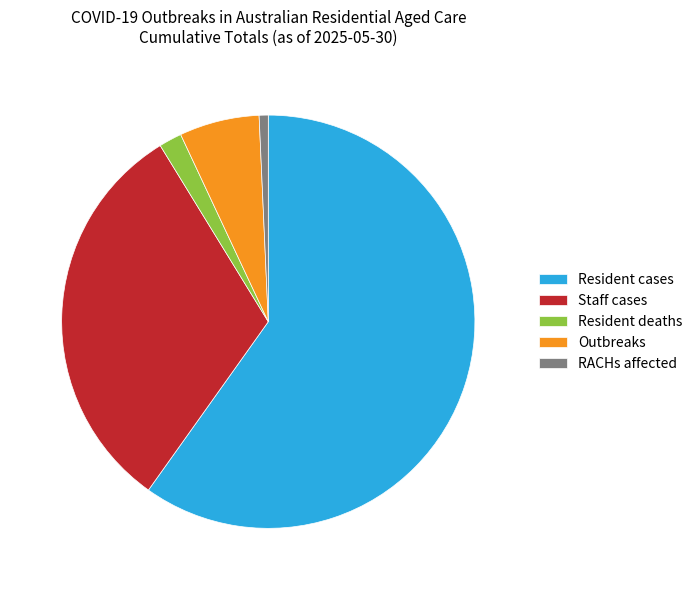

Count the number of slices in the pie.

5